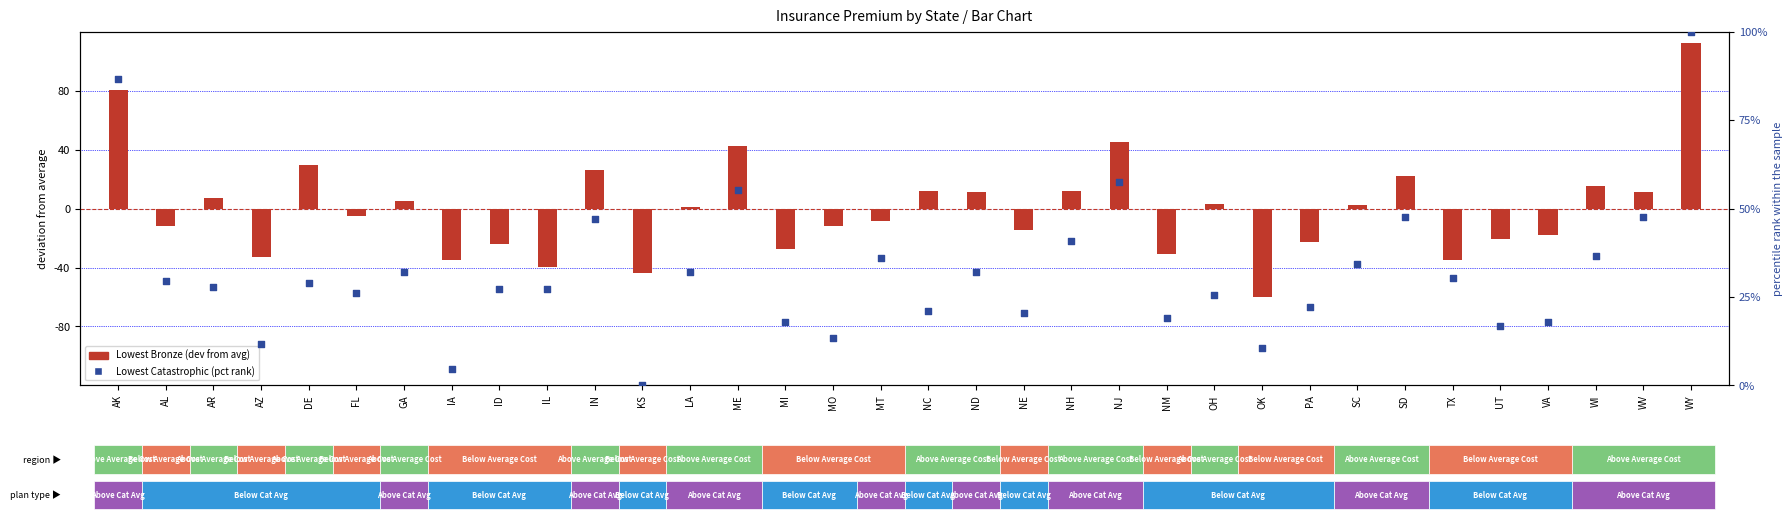

Which series contains the lowest Y value?

Lowest Bronze (dev from avg)